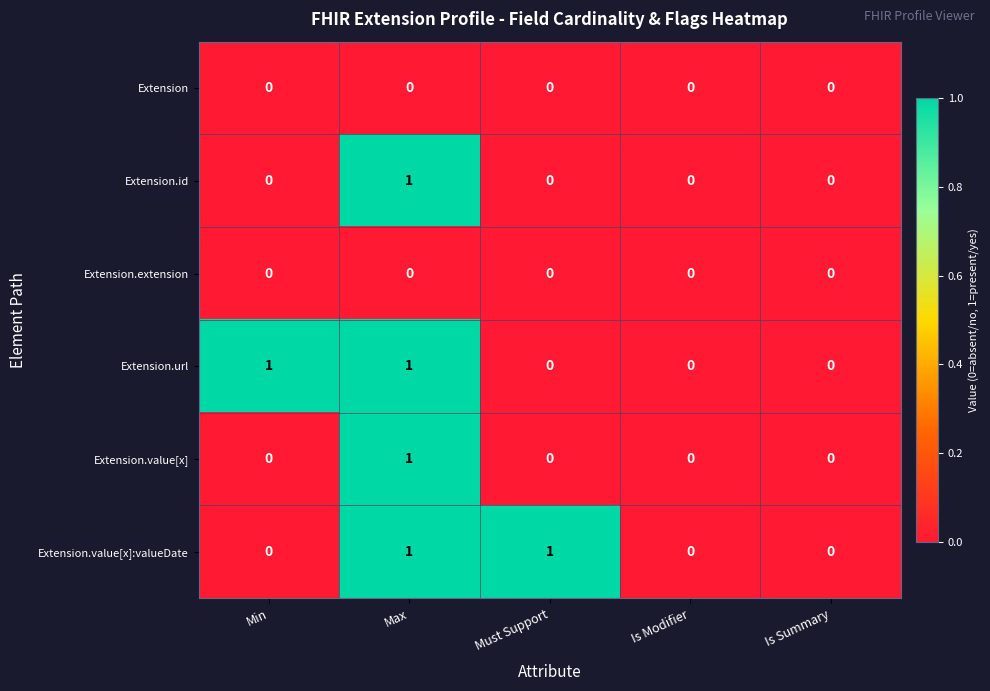

The Extension series shows 0 at Is Modifier. True or false?

True